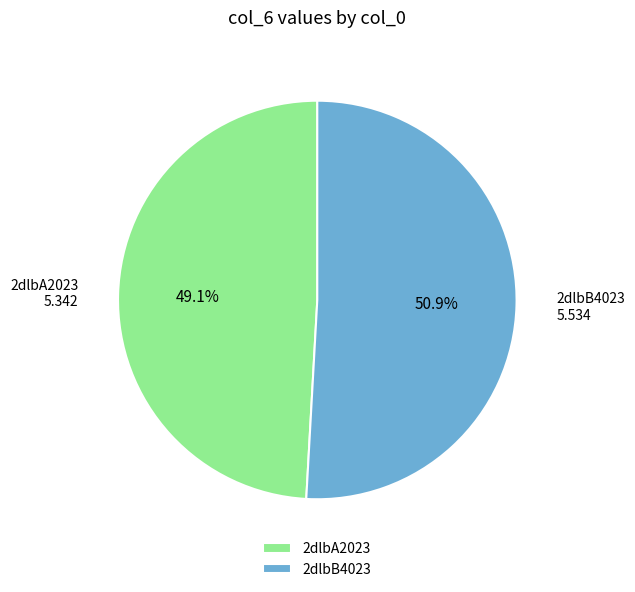

Does 2dlbB4023 account for over 50% of the chart?

Yes